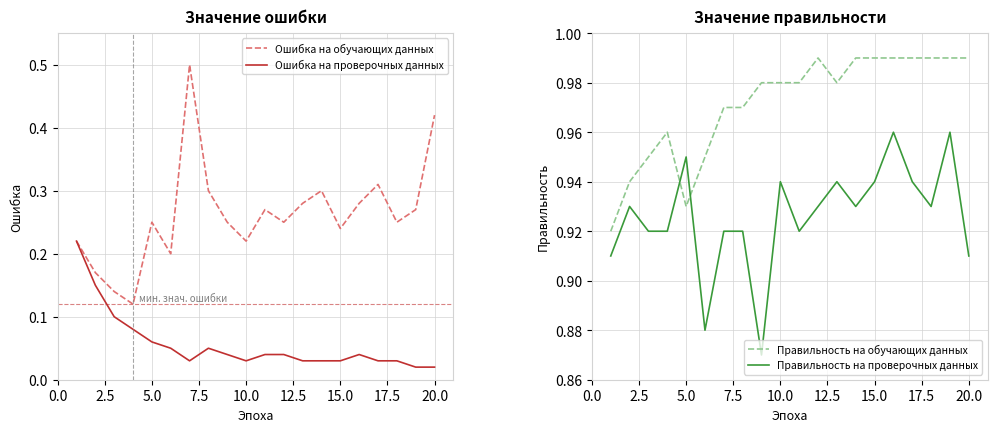

What is the highest value of the Ошибка на обучающих данных series?

0.5